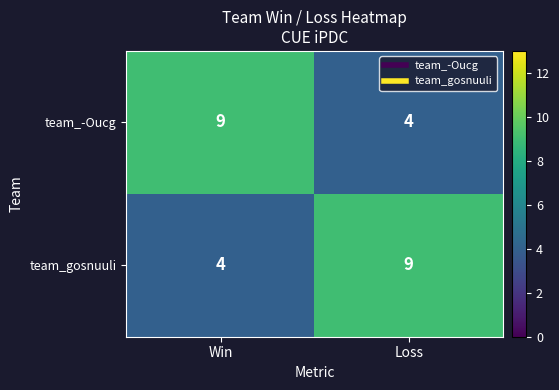

Read the team_gosnuuli value at Win.

4